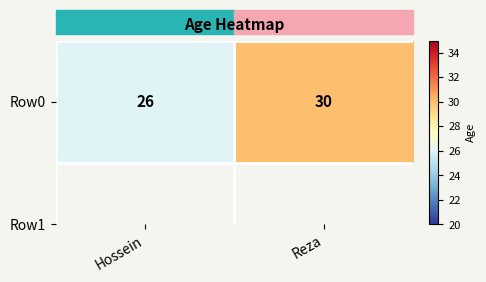

Reading right to left, list all the values displayed in this chart.

Reza=30	Hossein=26